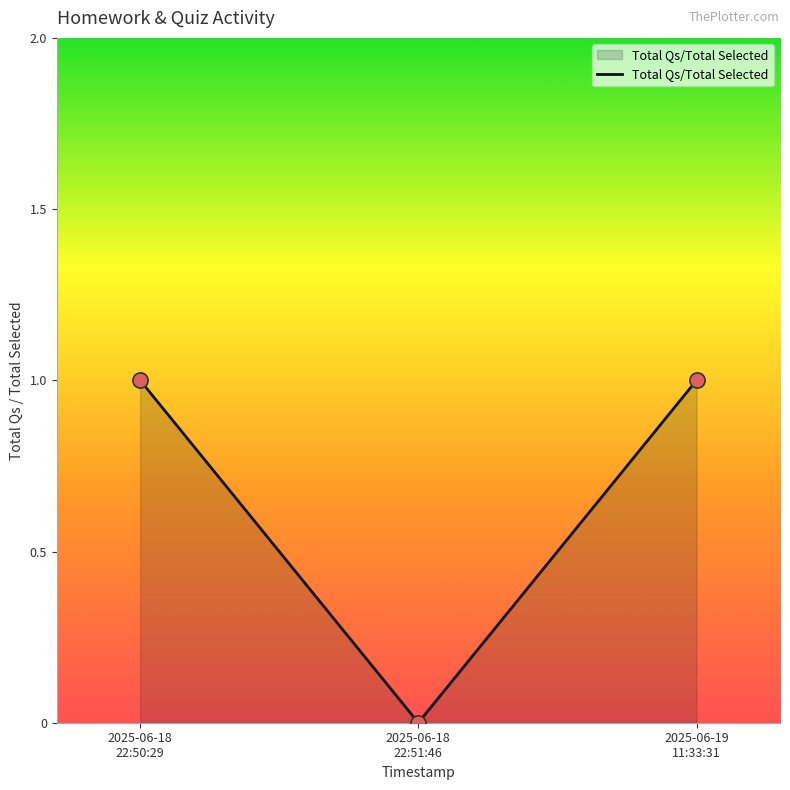

What is the ratio of the value at 2025-06-18
22:50:29 to the value at 2025-06-19
11:33:31?

1.0